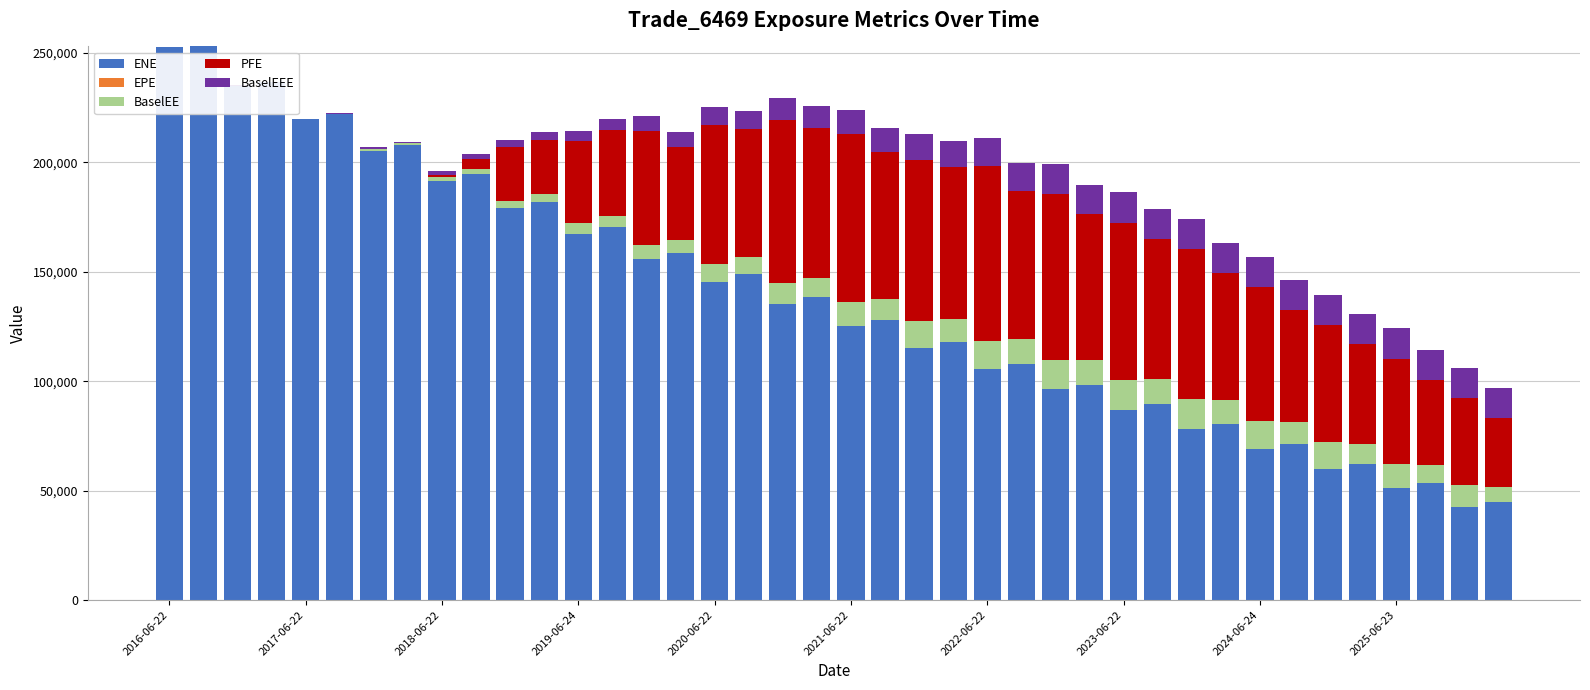

What is the value of the PFE bar at the 12th from the left?

24881.2